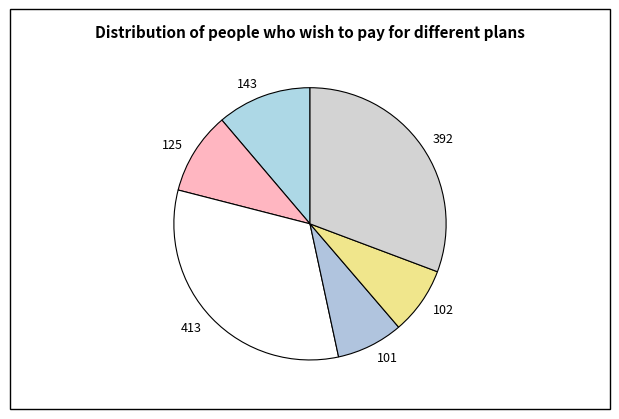

Approximately how many times larger is the value at 392 compared to 413?

0.9